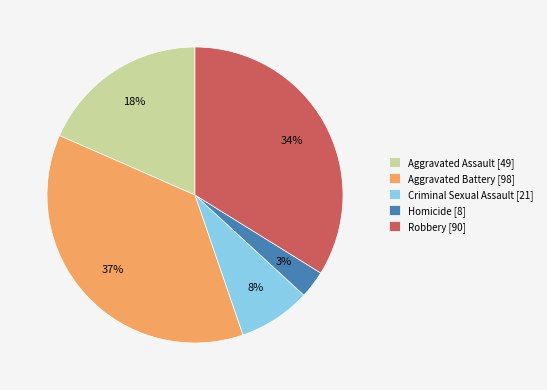

What percentage is the Aggravated Assault slice, to the nearest percent?

18%